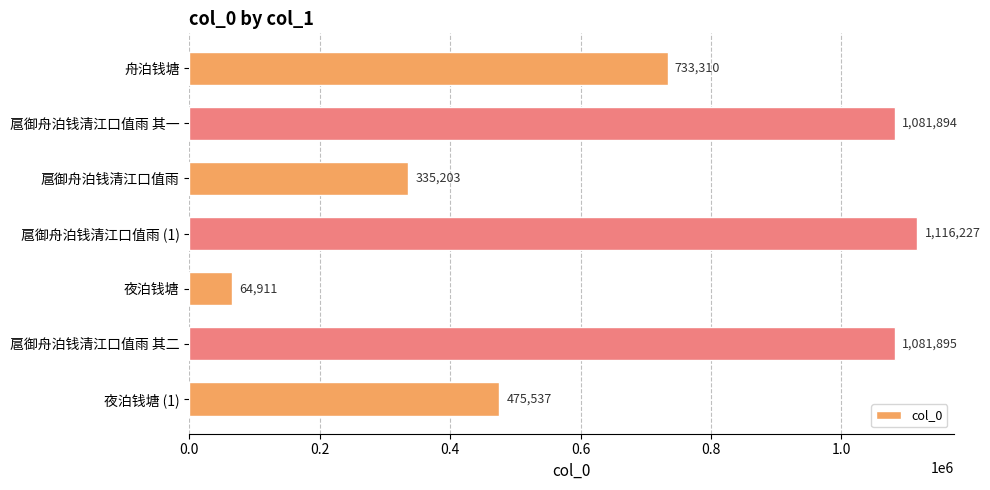

Reading top to bottom, transcribe all the data shown in this chart.

733310	1081894	335203	1116227	64911	1081895	475537